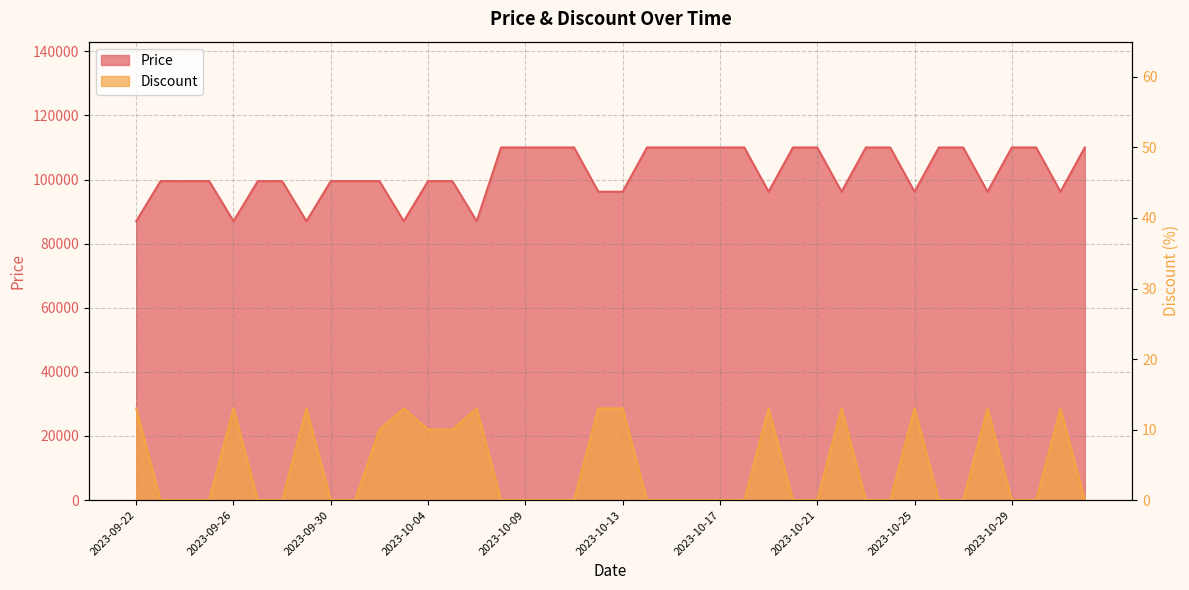

At which label does Price first exceed 99500?

2023-10-08